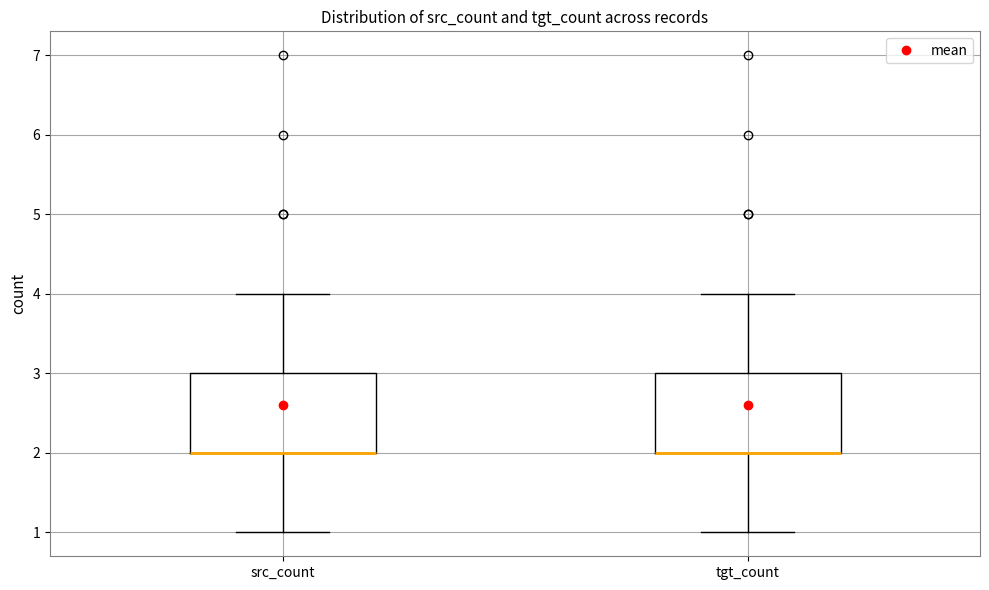

Reading left to right, transcribe this box plot: for each box, give where its median line is, the range the box spans, and where its two whiskers end, as read against the y-axis. The values are not printed on the chart, so give them approximately, as read against the axis.

src_count: median 2 (drawn on the box's lower edge), box 2 to 3, whiskers 1 to 4
tgt_count: median 2 (drawn on the box's lower edge), box 2 to 3, whiskers 1 to 4